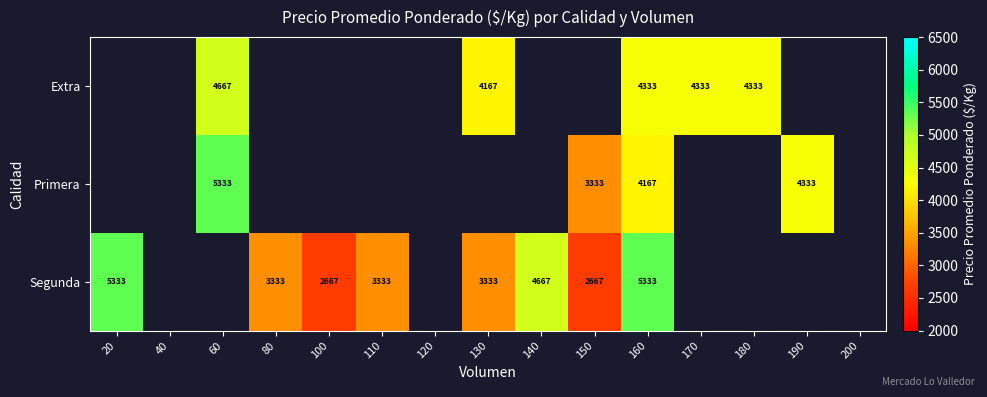

How many data points does each series have?

15